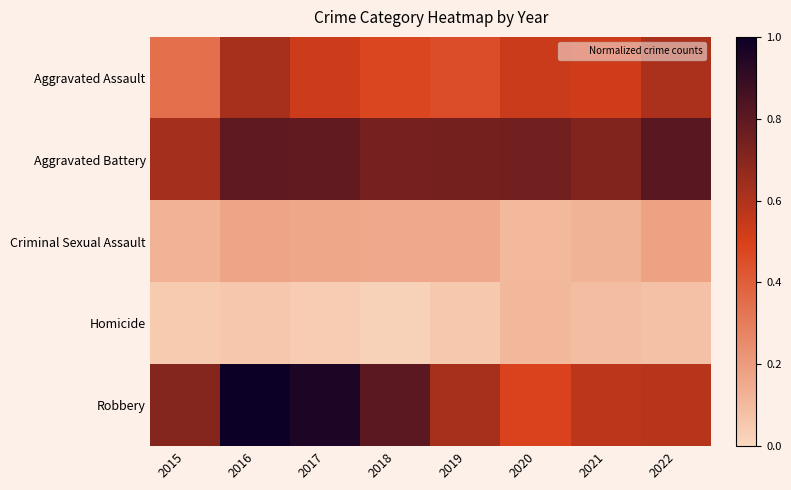

What is the total value across all series at 2017?

2.5